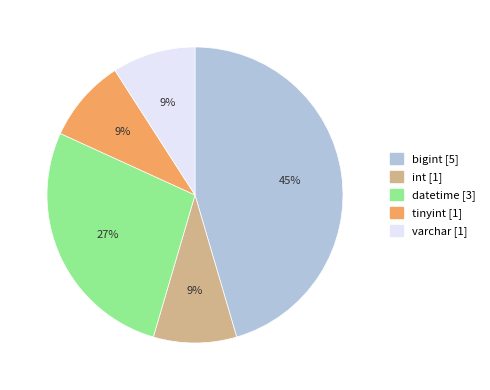

To the nearest percent, what portion does bigint represent?

45%